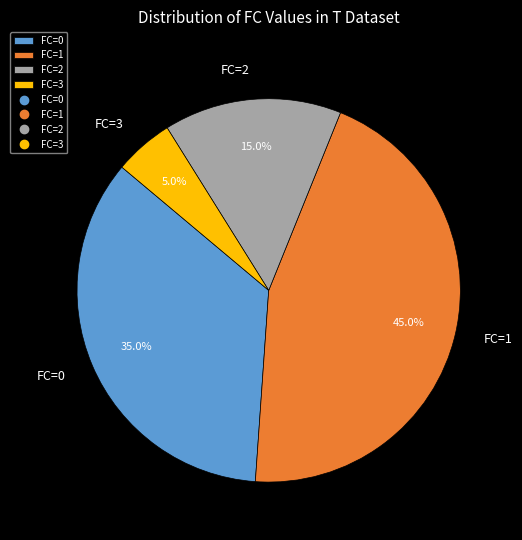

To the nearest percent, what is the difference between the FC=1 and FC=3 slice percentages?

40%